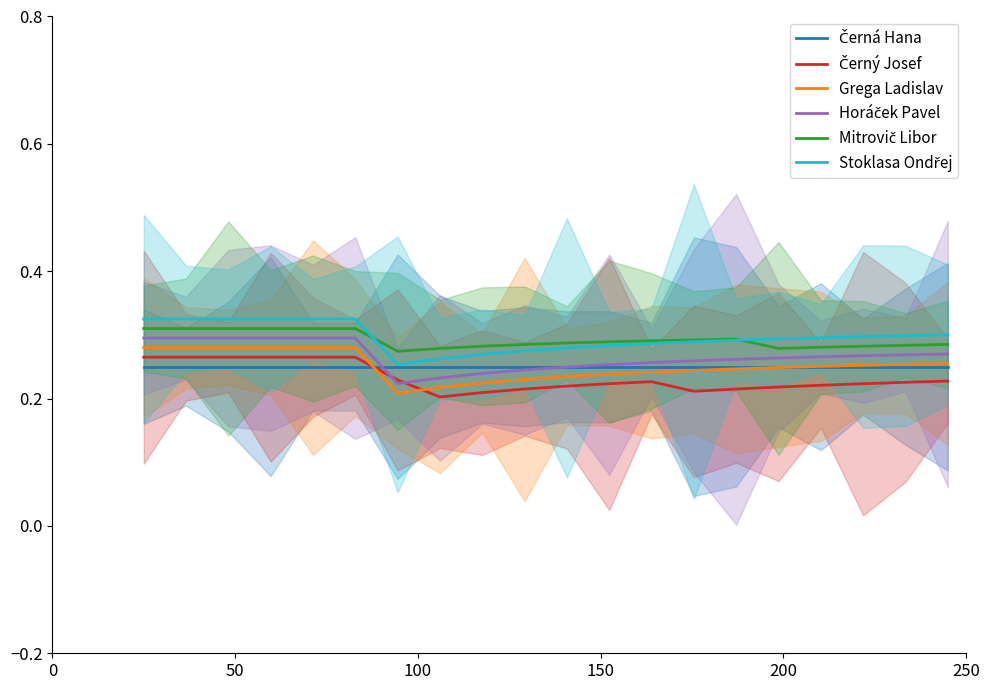

Between 9 and 13, which series saw the biggest shift?

Ladislav